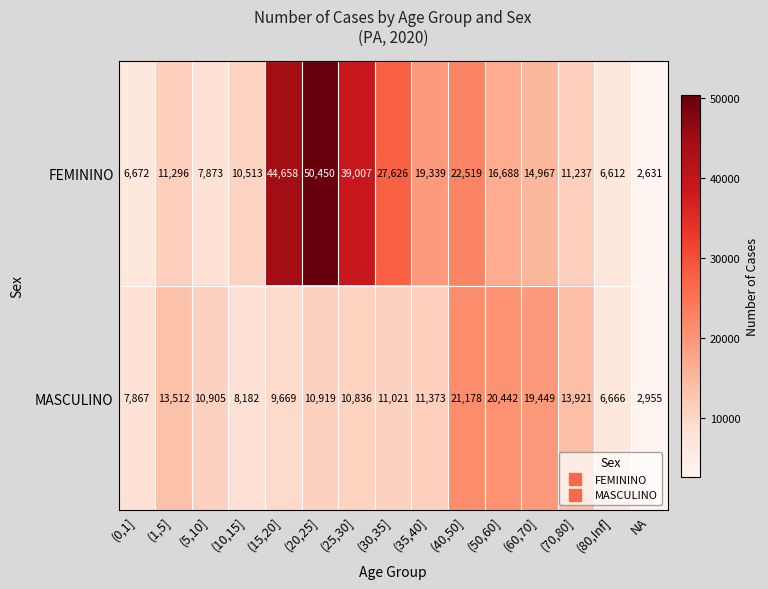

What is the spread (max minus min) of values at (40,50]?

1341